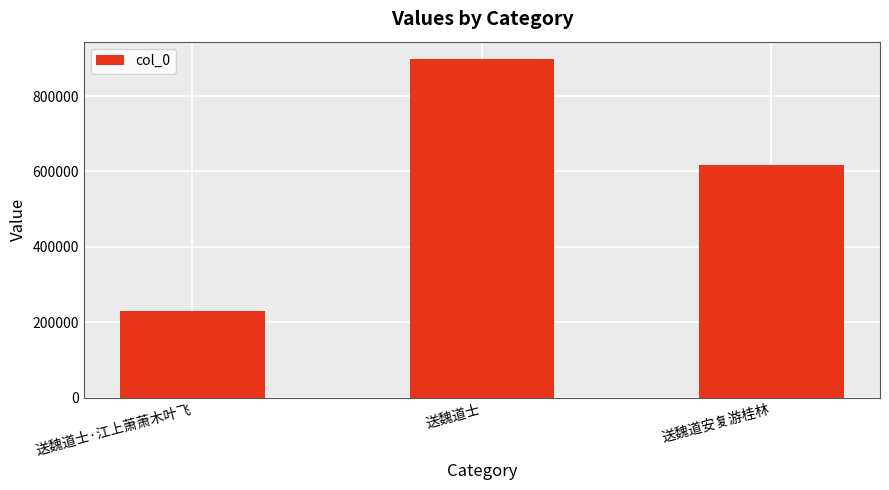

How many categories are shown in the chart?

3